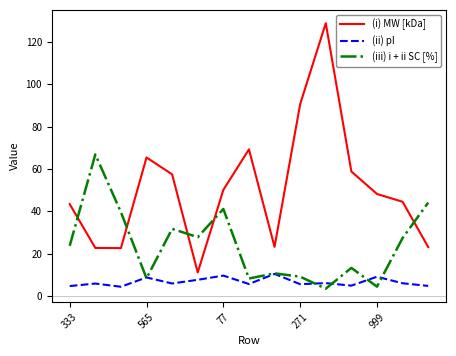

What is the minimum value shown in the chart?

3.5